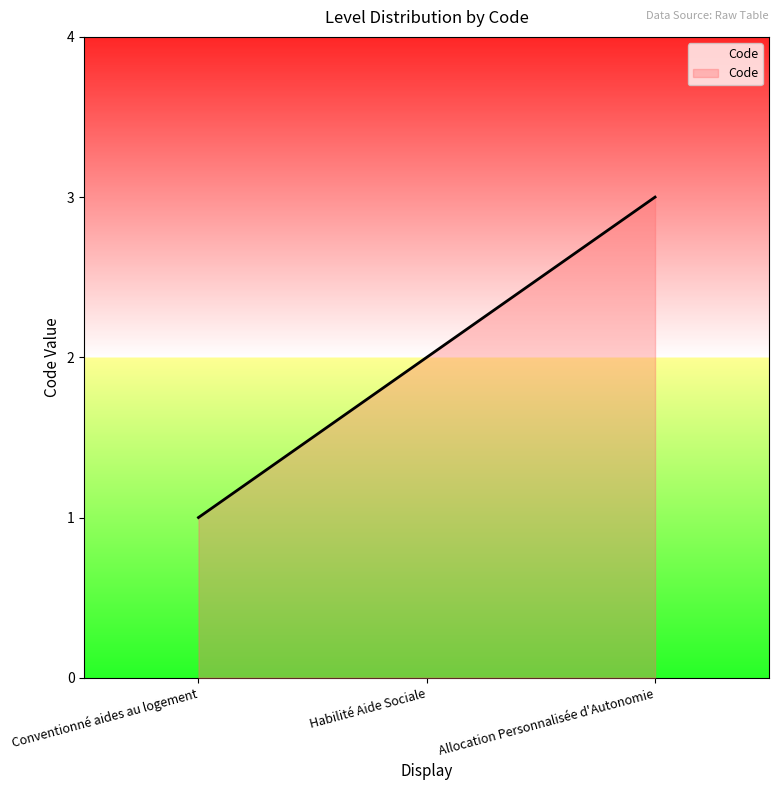

Does the chart display data point markers on the line(s)?

No